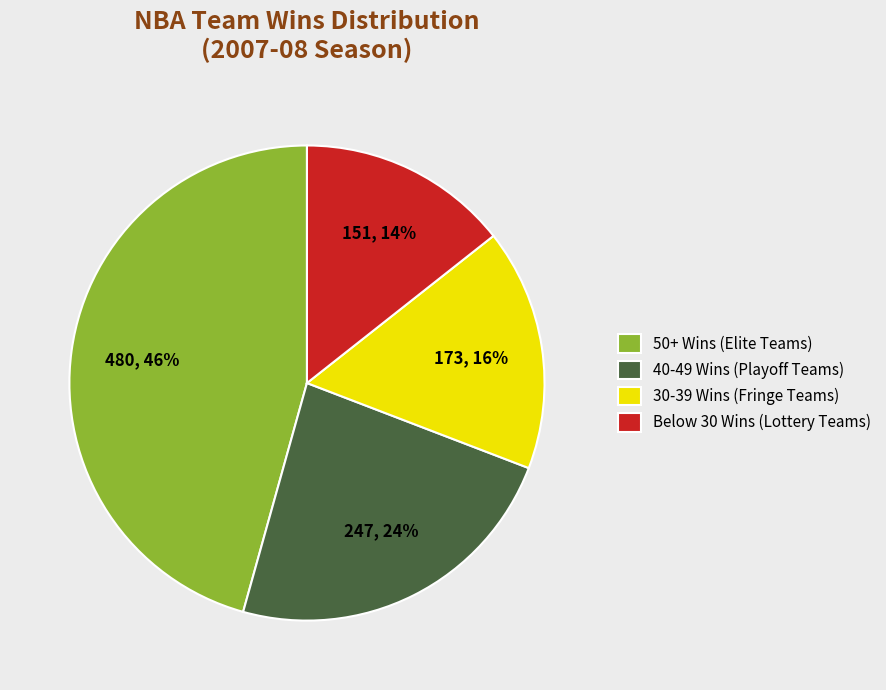

Rank the categories by value from highest to lowest.

50+ Wins (Elite Teams), 40-49 Wins (Playoff Teams), 30-39 Wins (Fringe Teams), Below 30 Wins (Lottery Teams)